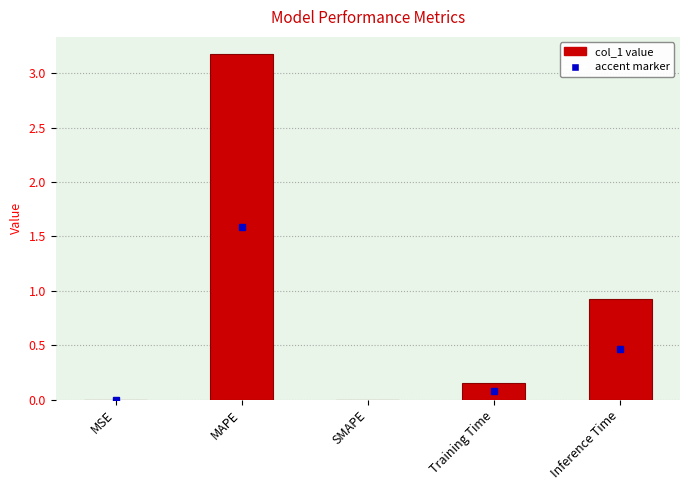

Is it true that the value at SMAPE is 0.0?

True